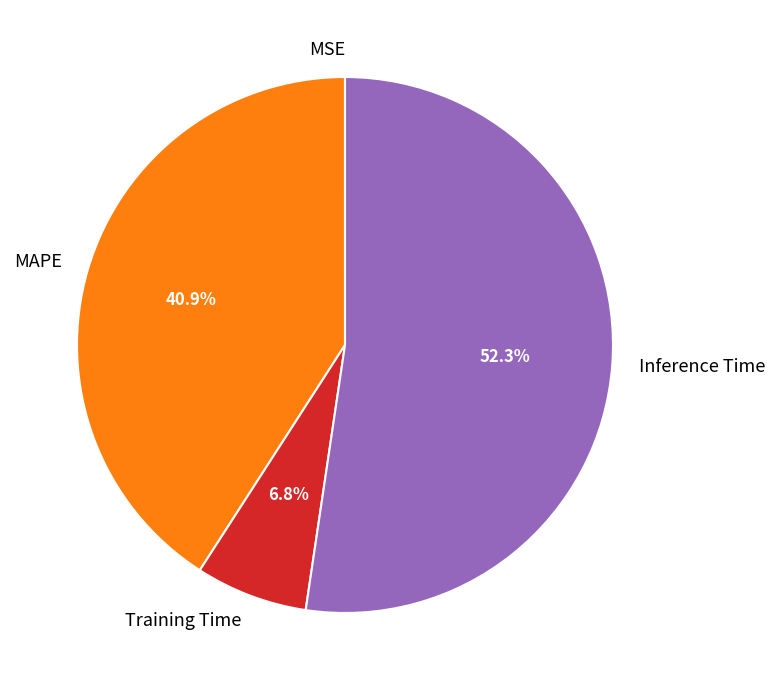

Which has a higher value, Inference Time or MAPE?

Inference Time